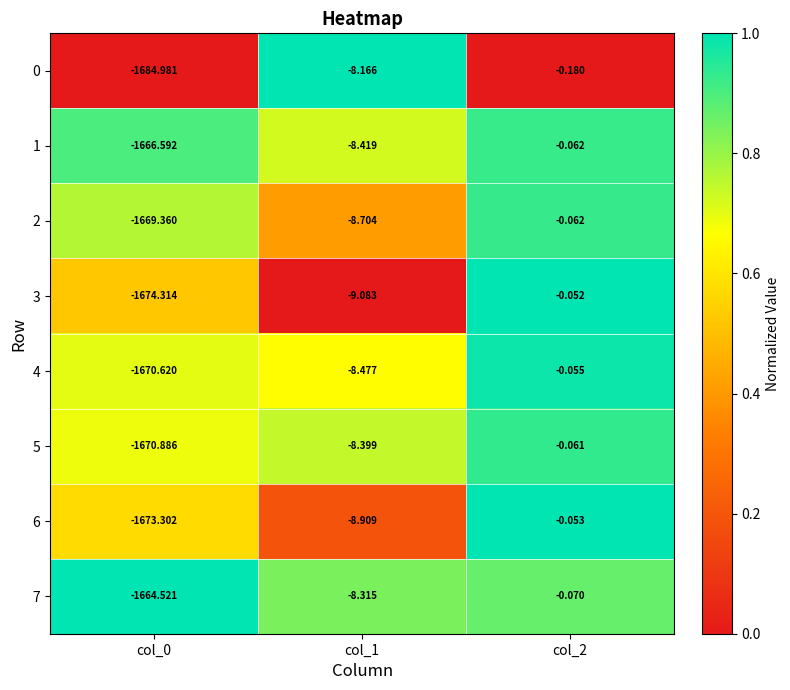

Is the value of 2 at col_2 greater than the value of 1 at col_1?

Yes